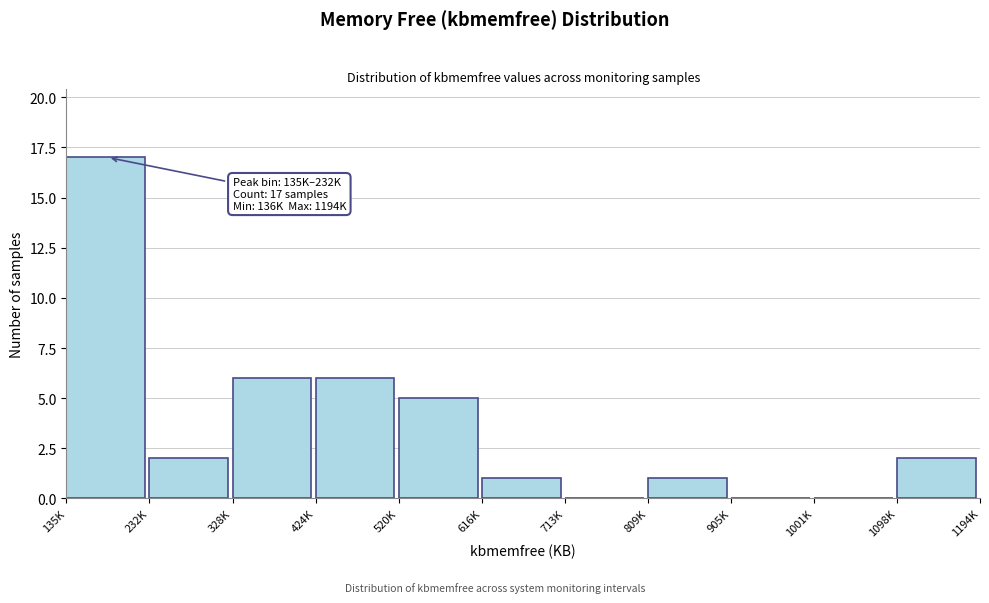

Reading right to left, extract all data points from this chart.

1098K=2	1001K=0	905K=0	809K=1	713K=0	616K=1	520K=5	424K=6	328K=6	232K=2	135K=17